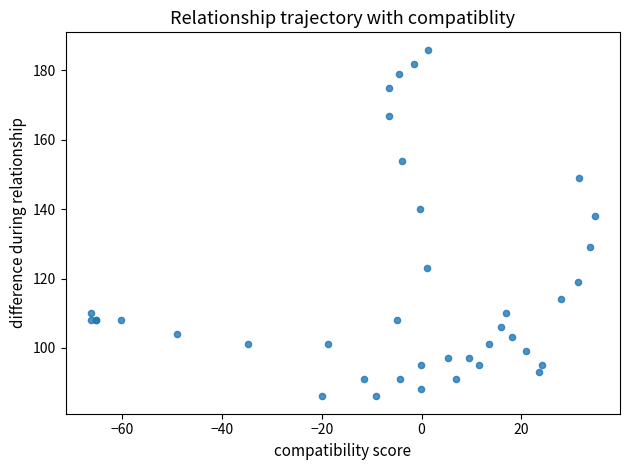

What Y value in the scatter plot is closest to 136?

138